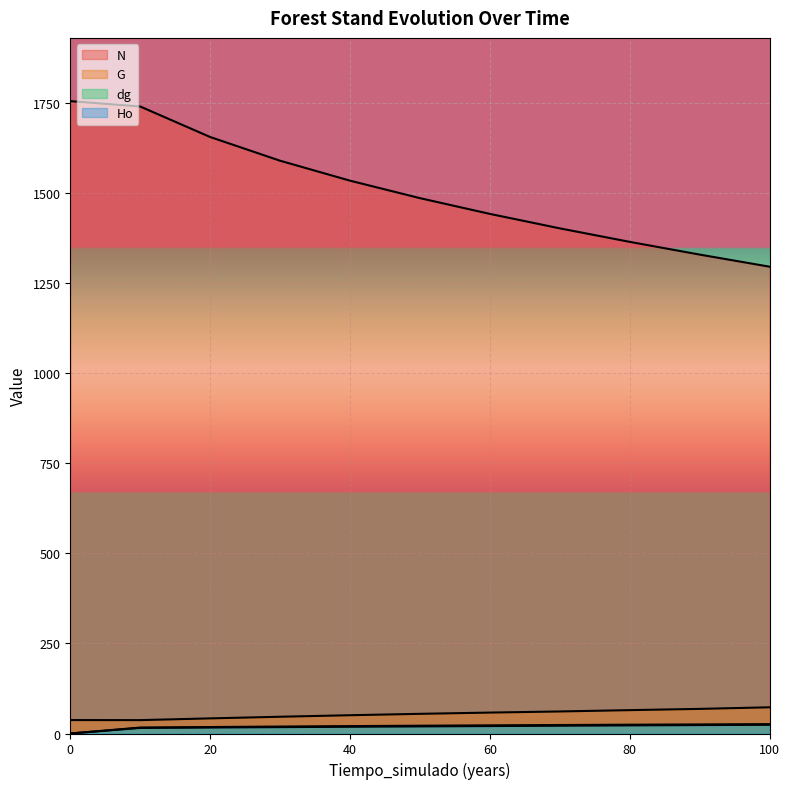

Reading right to left, transcribe all the data shown in this chart.

N: 100=1295.6	90=1329.2	80=1364.5	70=1401.9	60=1442.1	50=1485.8	40=1534.3	30=1589.6	20=1655.5	10=1740.1	0=1755.0
G: 100=72.7	90=68.3	80=64.8	70=61.2	60=58.1	50=54.6	40=50.7	30=46.5	20=42.0	10=37.1	0=37.3
dg: 100=25.9	90=25.2	80=24.4	70=23.6	60=22.6	50=21.6	40=20.5	30=19.3	20=18.0	10=16.5	0=0.0
Ho: 100=24.2	90=23.4	80=22.5	70=21.6	60=20.7	50=19.7	40=18.7	30=17.7	20=16.6	10=15.5	0=0.0